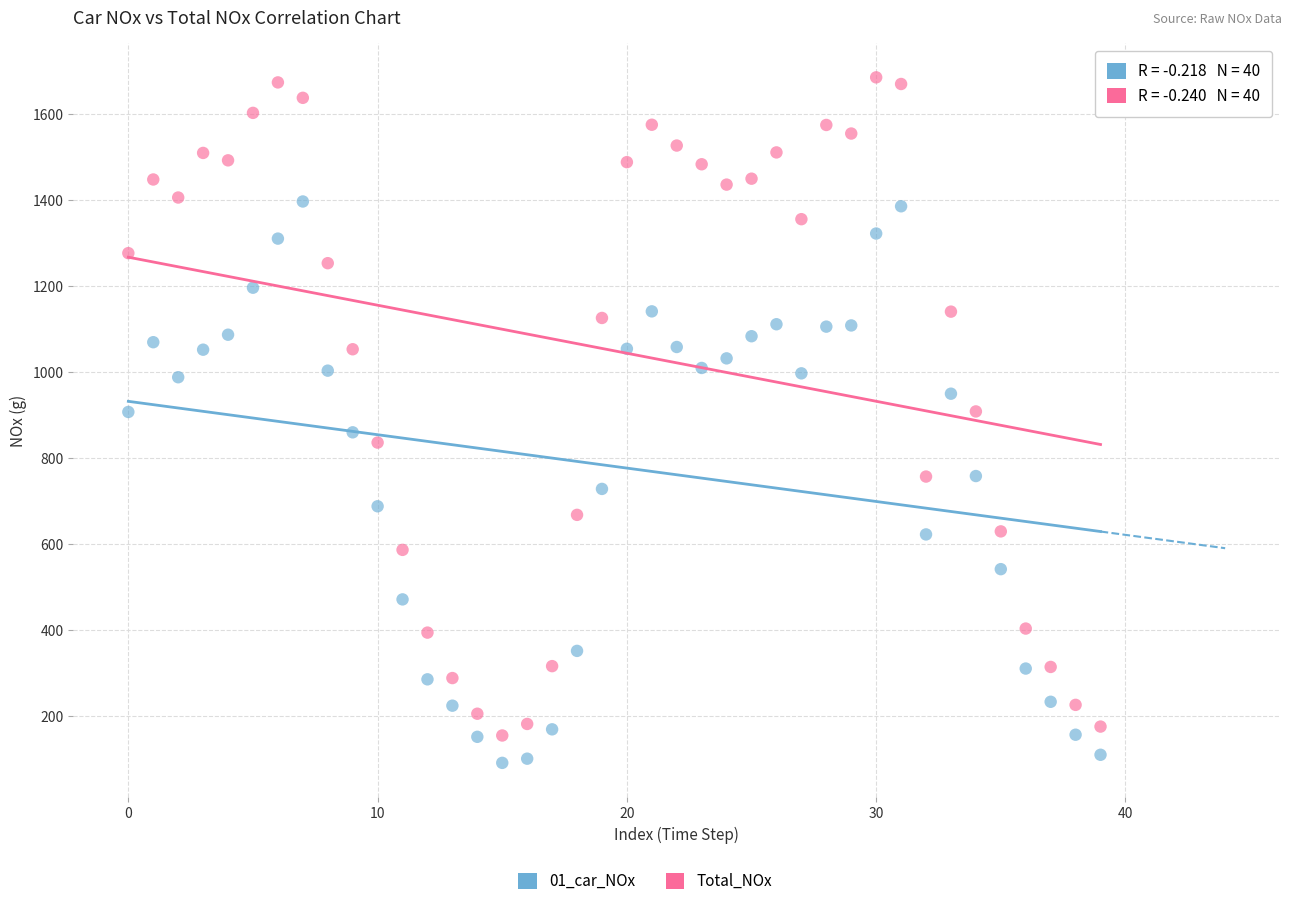

Across all data points, what is the range of Y values (max minus min)?

1594.3